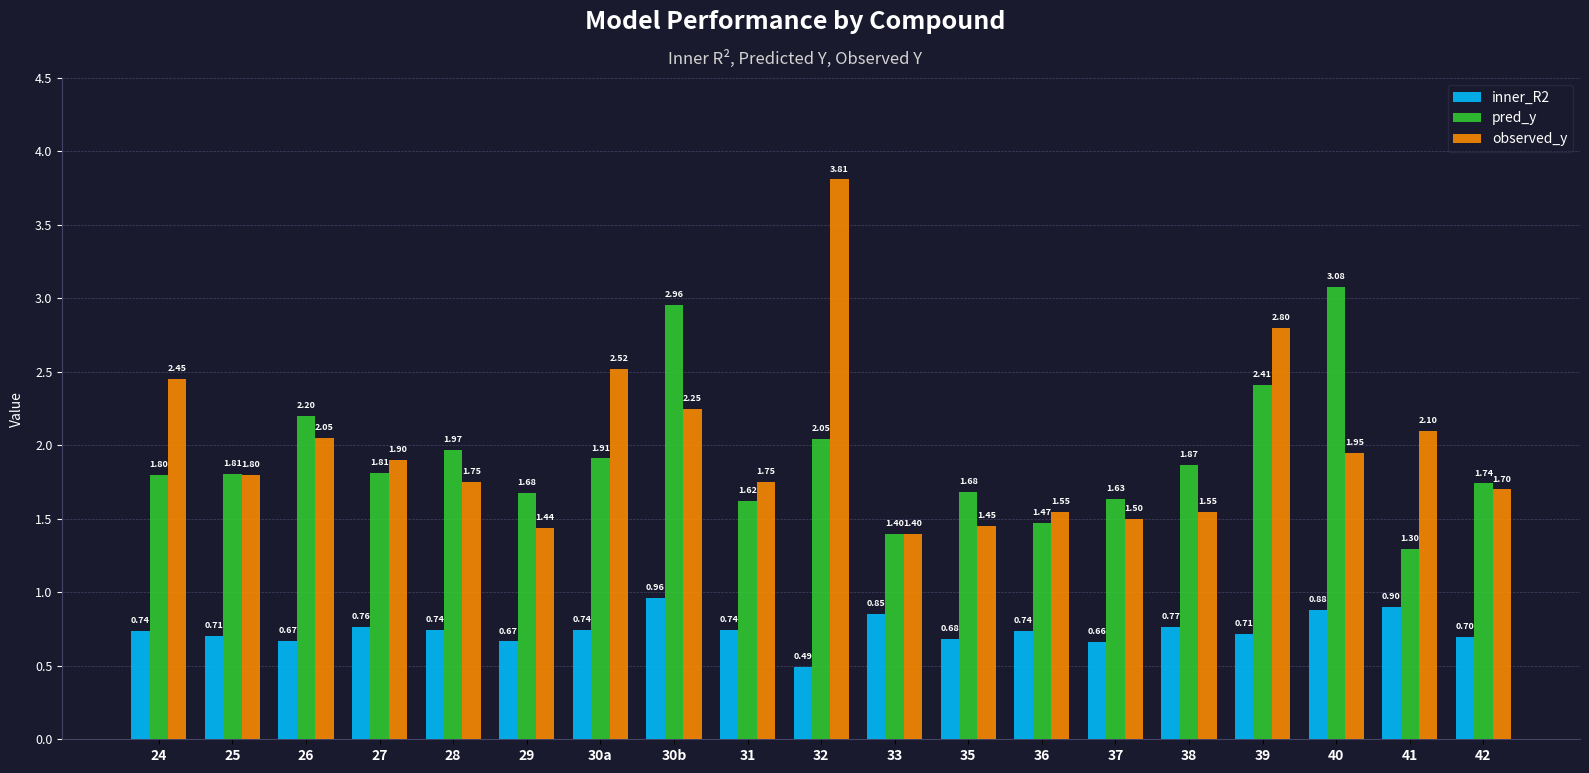

How many data points does each series have?

19